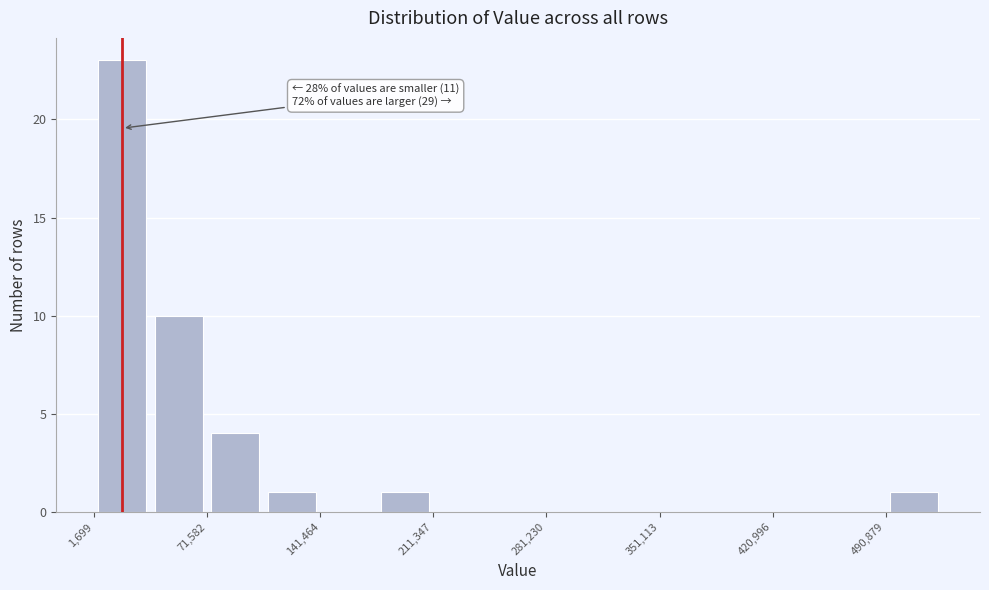

Read against the x-axis, roughly where is the centre of the tallest bar?

20000